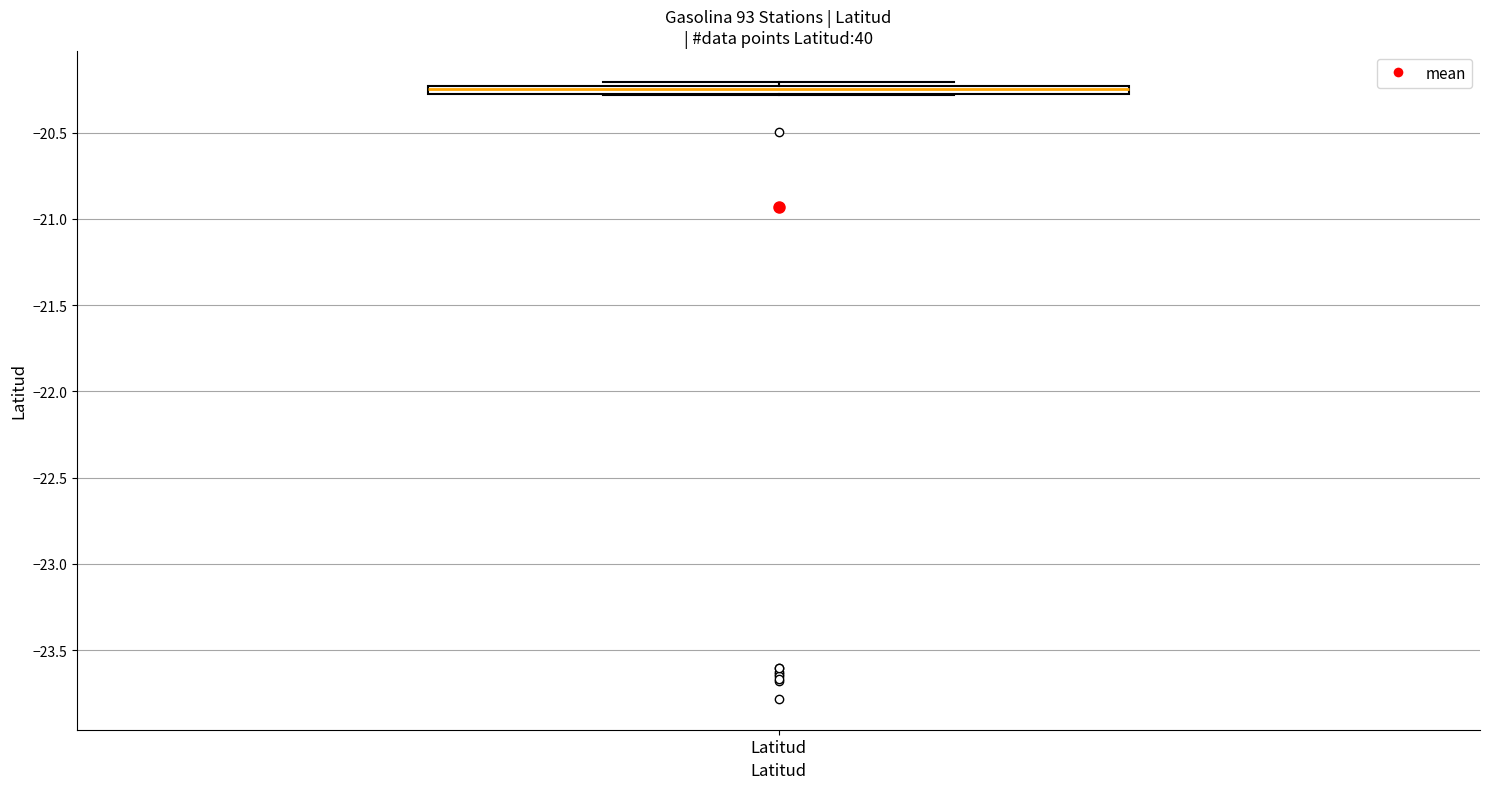

Where is the lower edge of the box for Latitud on the y-axis? The values are not printed on the chart, so give them approximately, as read against the axis.

-20.30